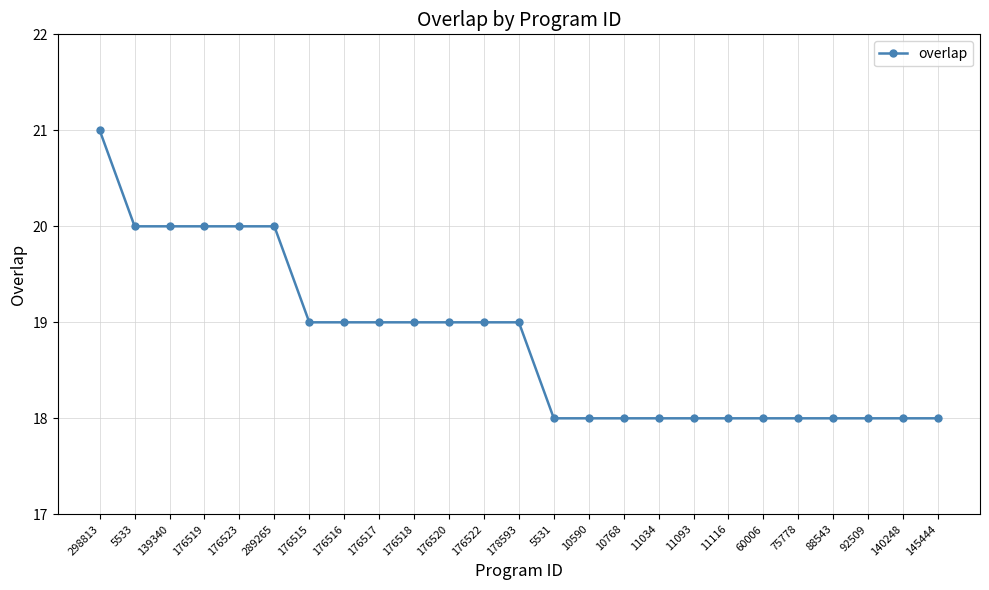

Reading right to left, transcribe all the data shown in this chart.

18	18	18	18	18	18	18	18	18	18	18	18	19	19	19	19	19	19	19	20	20	20	20	20	21